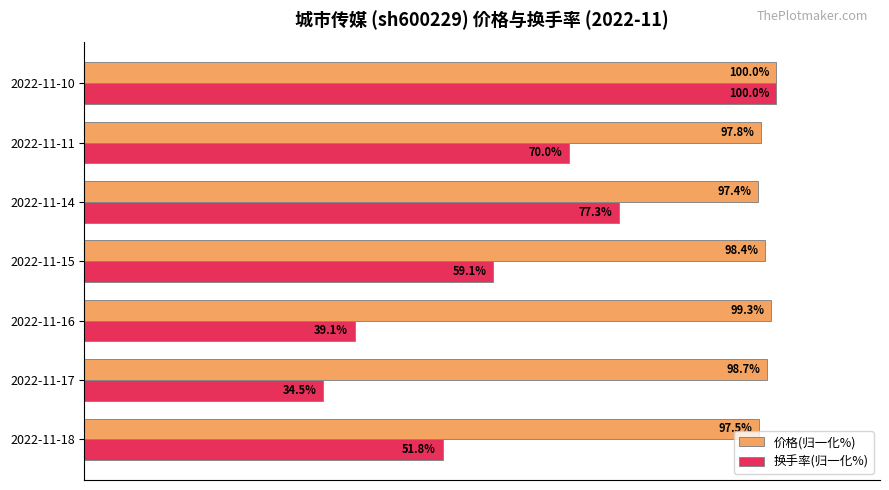

At which label is 价格(归一化%) closest to 98?

2022-11-11